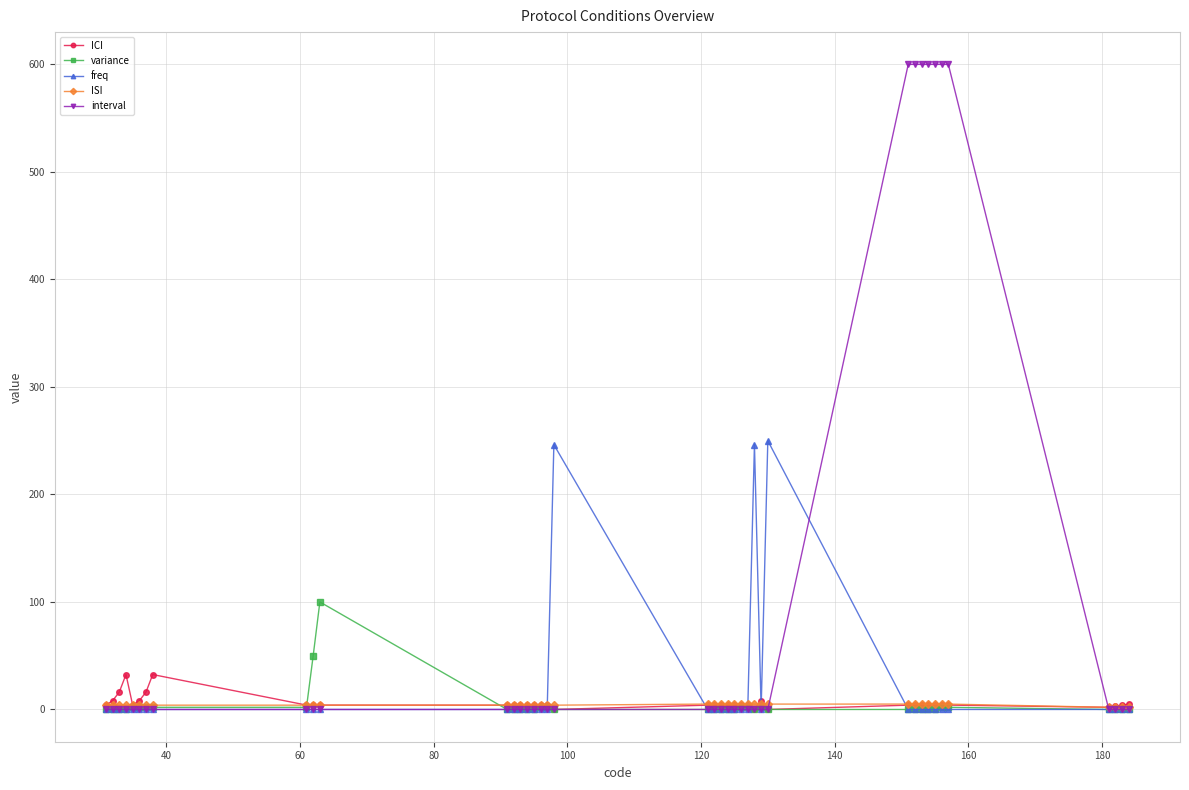

Rank the series by their maximum value, from highest to lowest.

interval, freq, variance, ICI, ISI